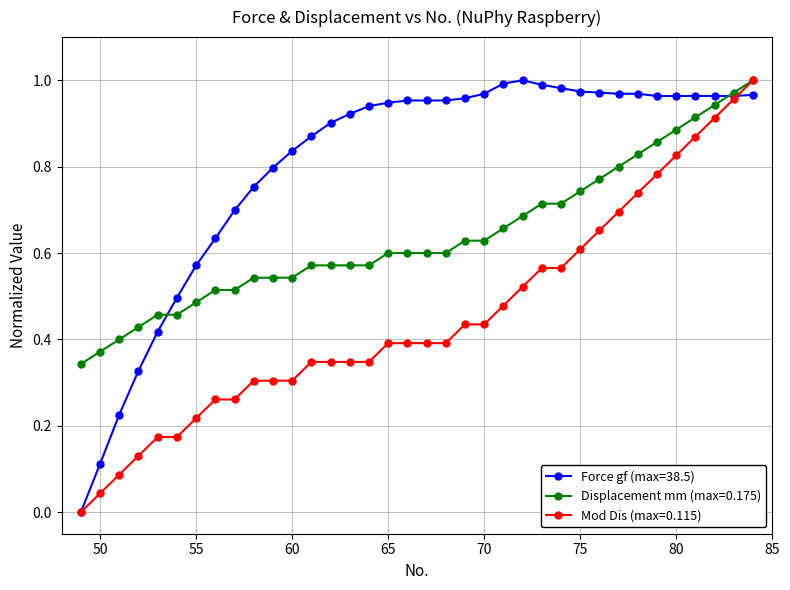

How many series are shown in this chart?

3